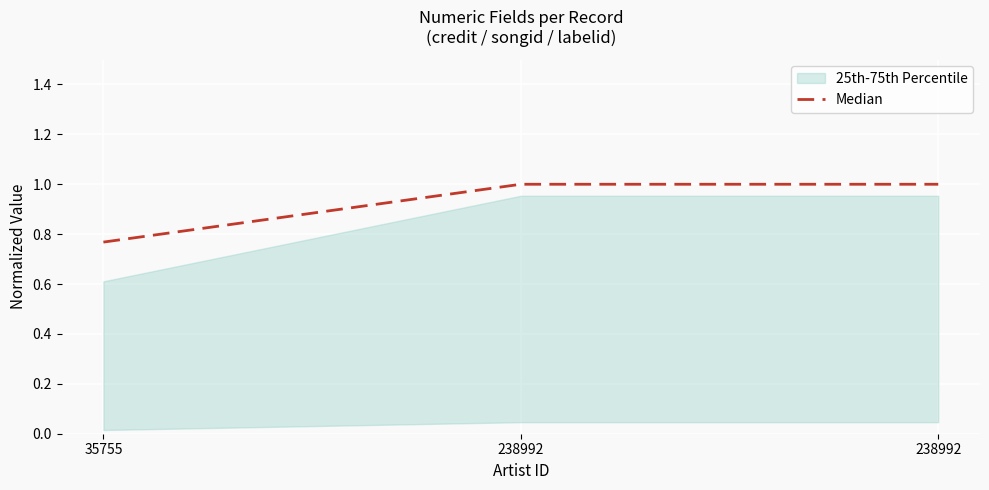

At which category does the chart reach its peak across all series?

238992